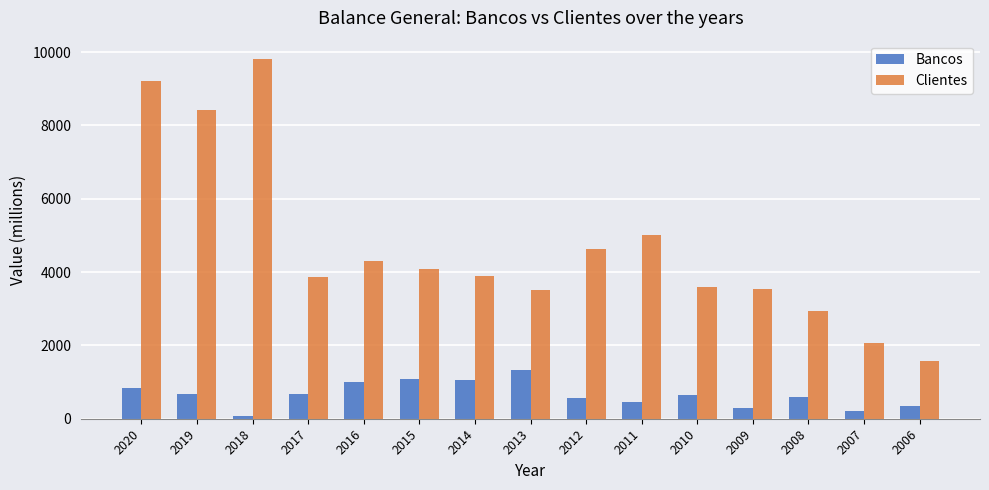

What is the difference between the second highest and minimum values in the Clientes series?

7642.5